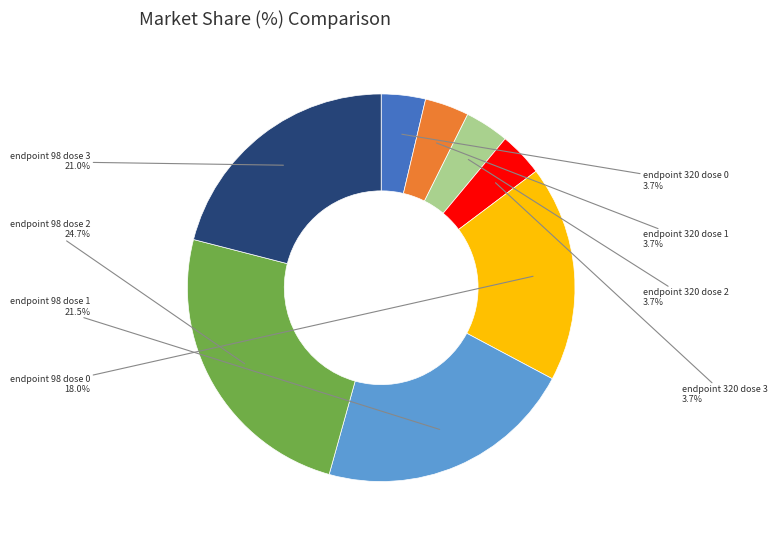

Is there any slice that represents more than half of the pie?

No